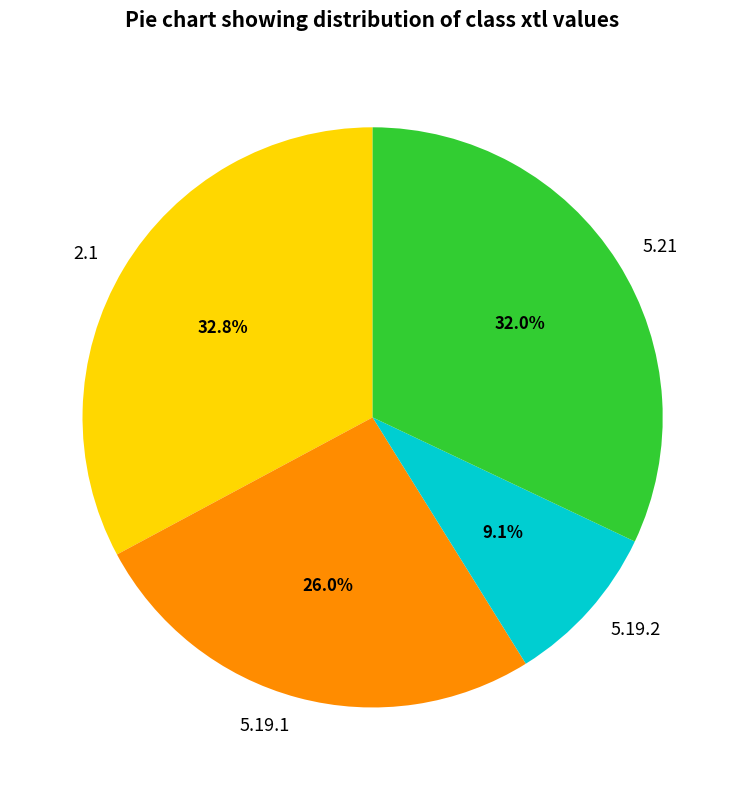

What percentage do 5.21 and 5.19.2 together represent?

41.1%